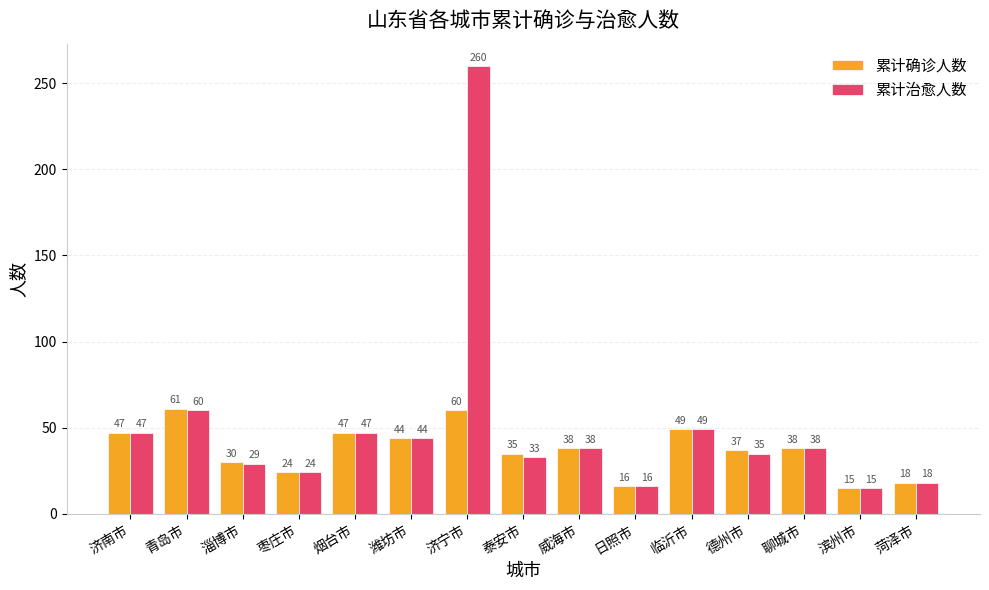

What is the greatest value displayed?

260